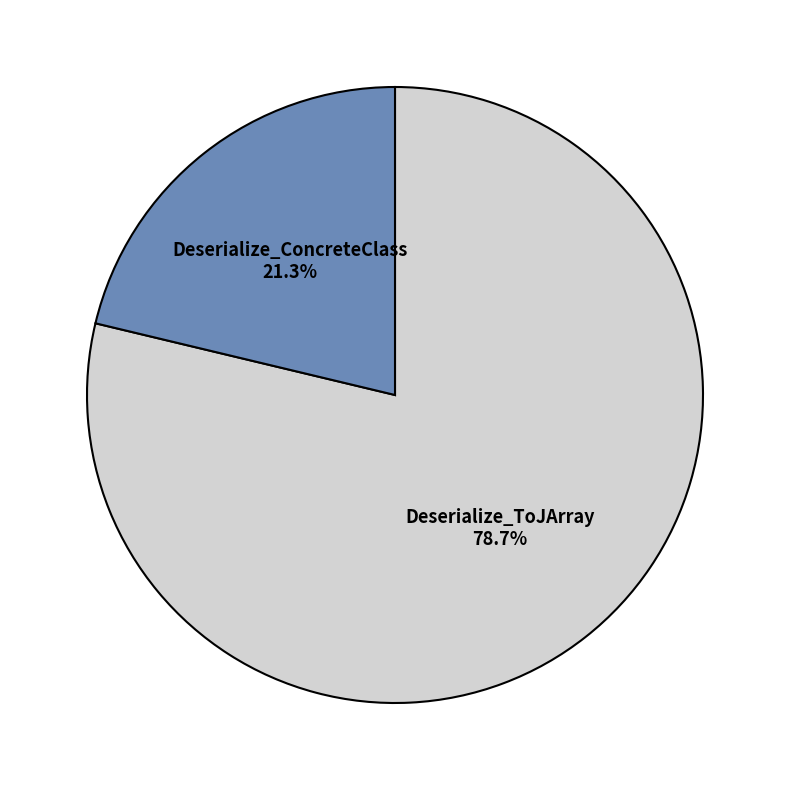

Which has a higher value, Deserialize_ConcreteClass or Deserialize_ToJArray?

Deserialize_ToJArray